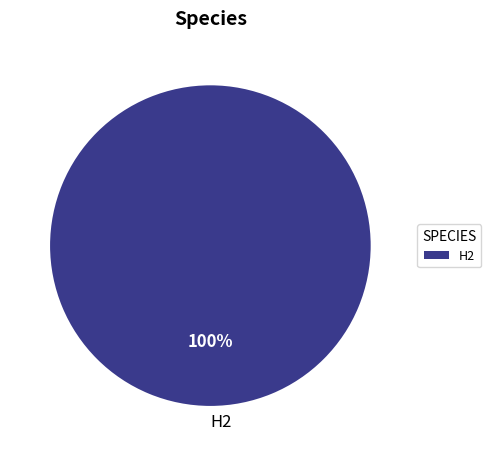

Rank the categories by value from lowest to highest.

H2